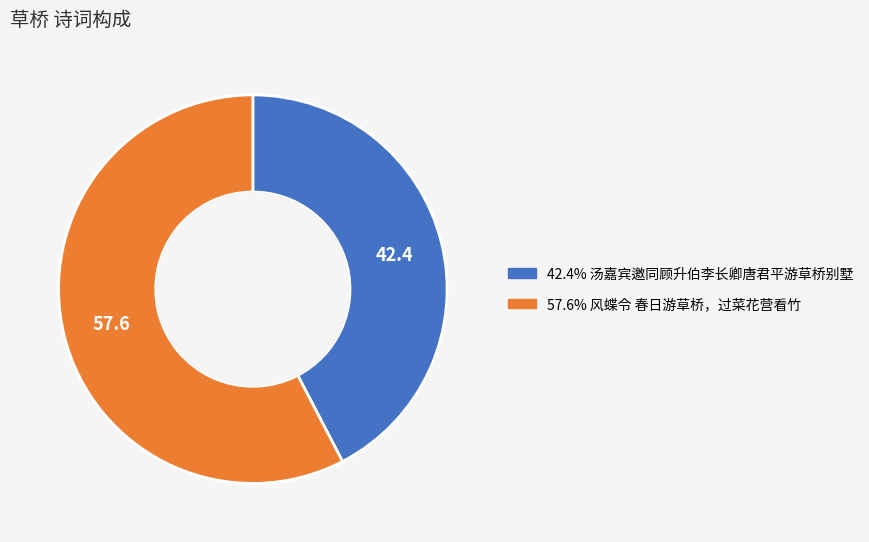

Is there a majority slice in this chart?

Yes